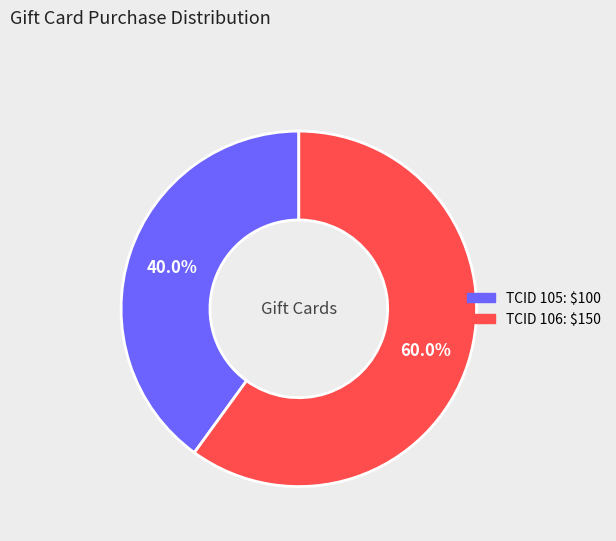

Is there a majority slice in this chart?

Yes